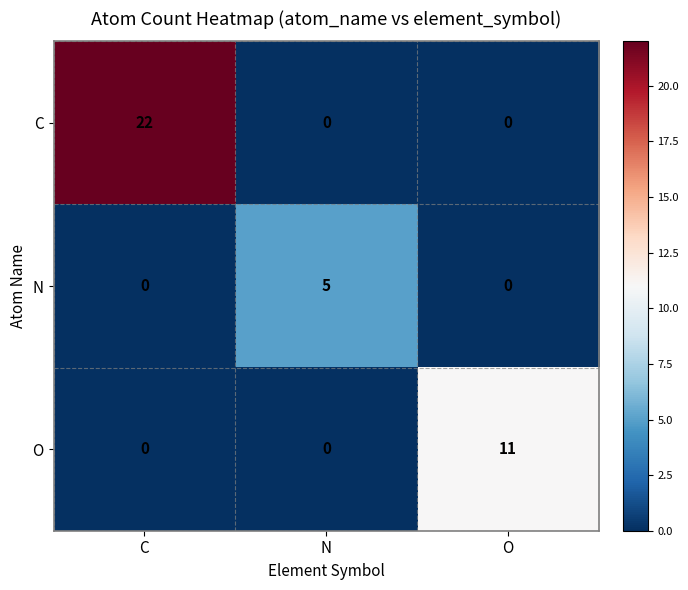

What is the maximum value for C?

22